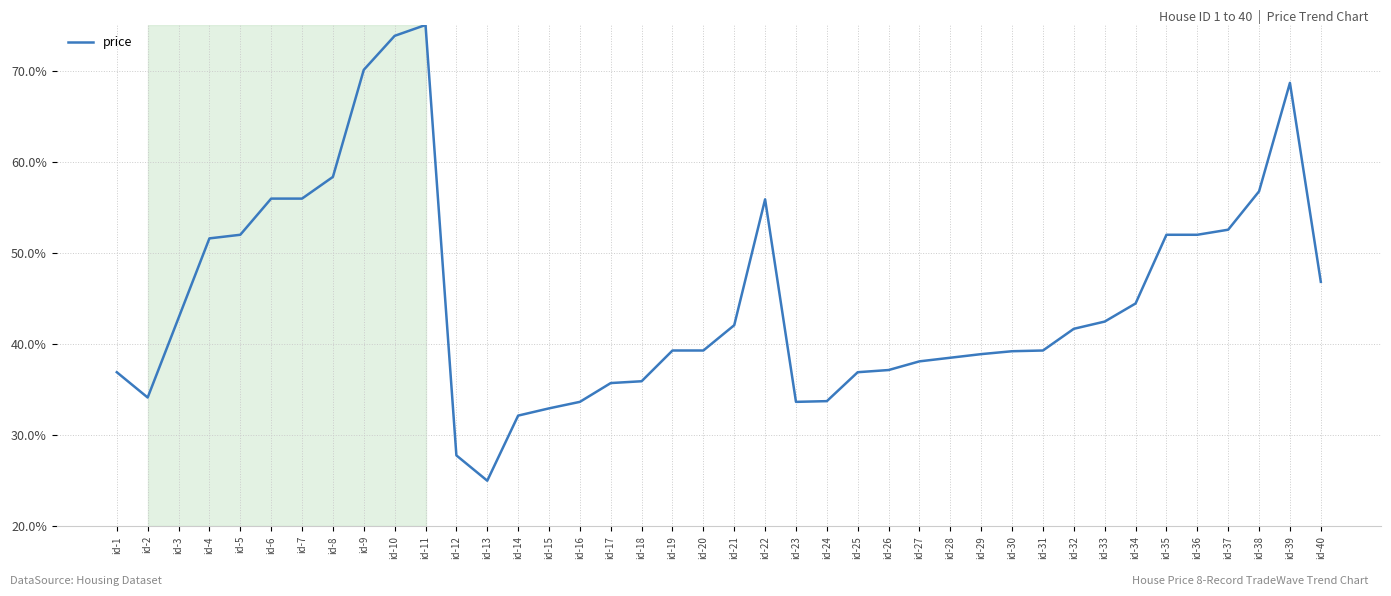

What is the change in value from id-31 to id-40?

+7.5